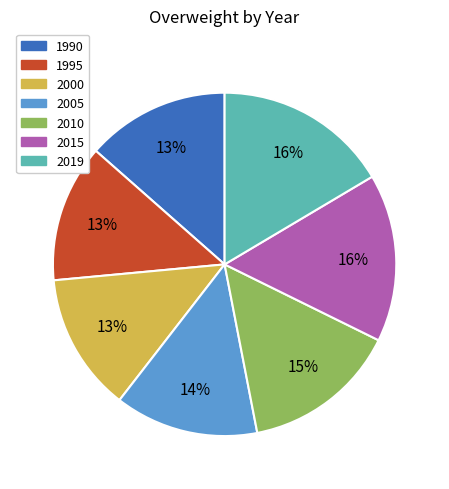

Is 2010 the majority of the pie?

No